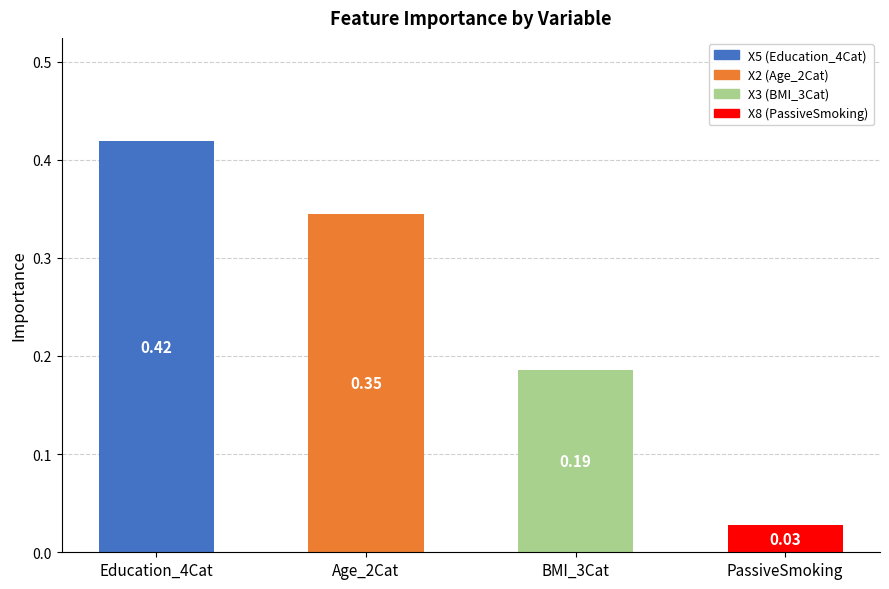

List the labels in order of value, largest first.

Education_4Cat, Age_2Cat, BMI_3Cat, PassiveSmoking